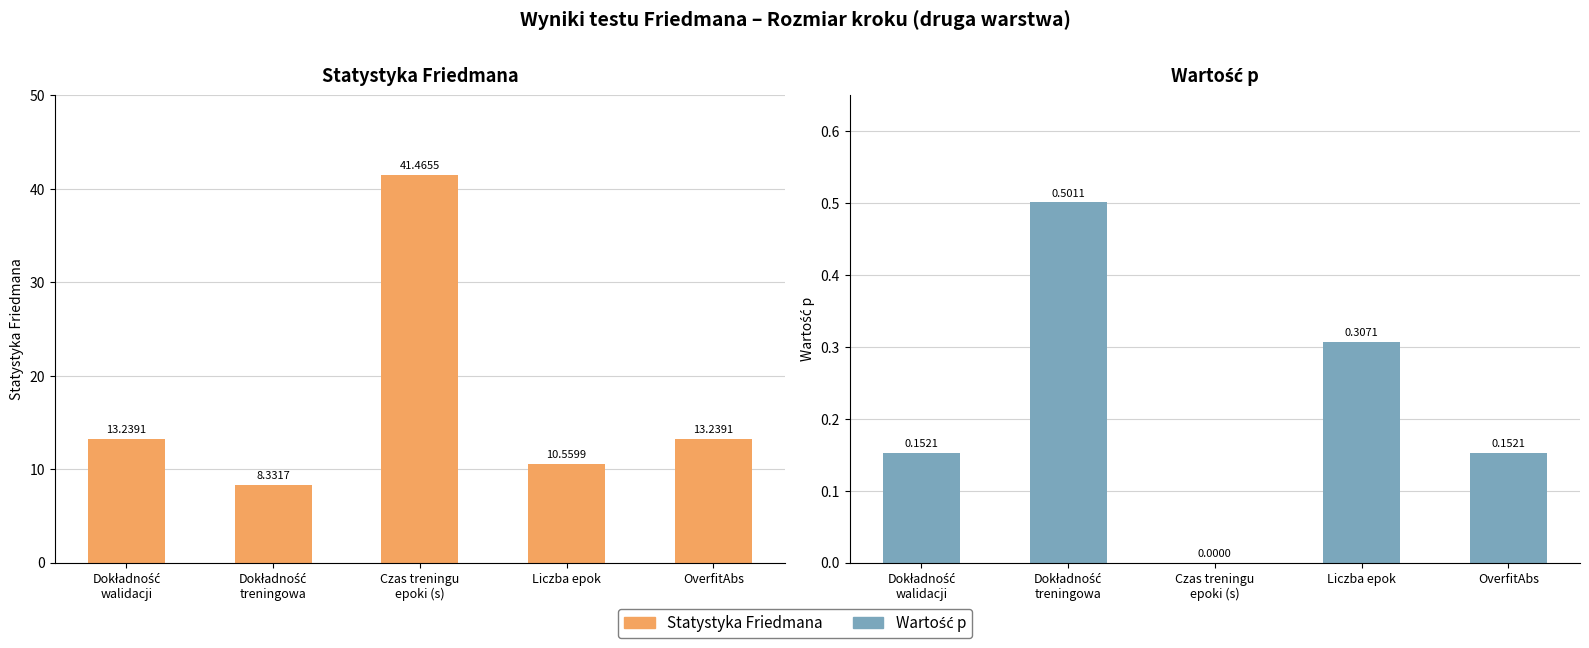

What is the approximate value of Wartość p at Dokładność
treningowa?

0.5